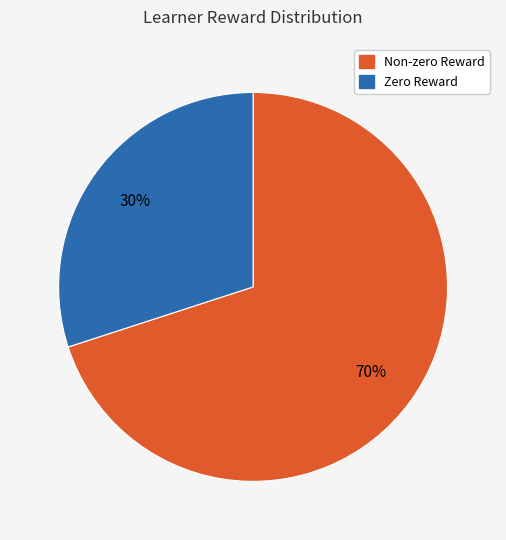

To the nearest percent, what is the difference between the largest and smallest slice percentages?

40%